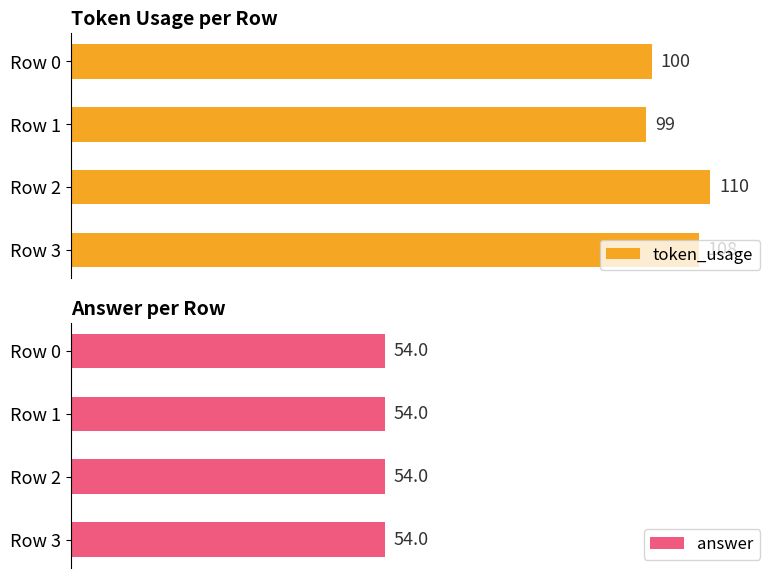

Which category has the highest value in the token_usage series?

Row 2